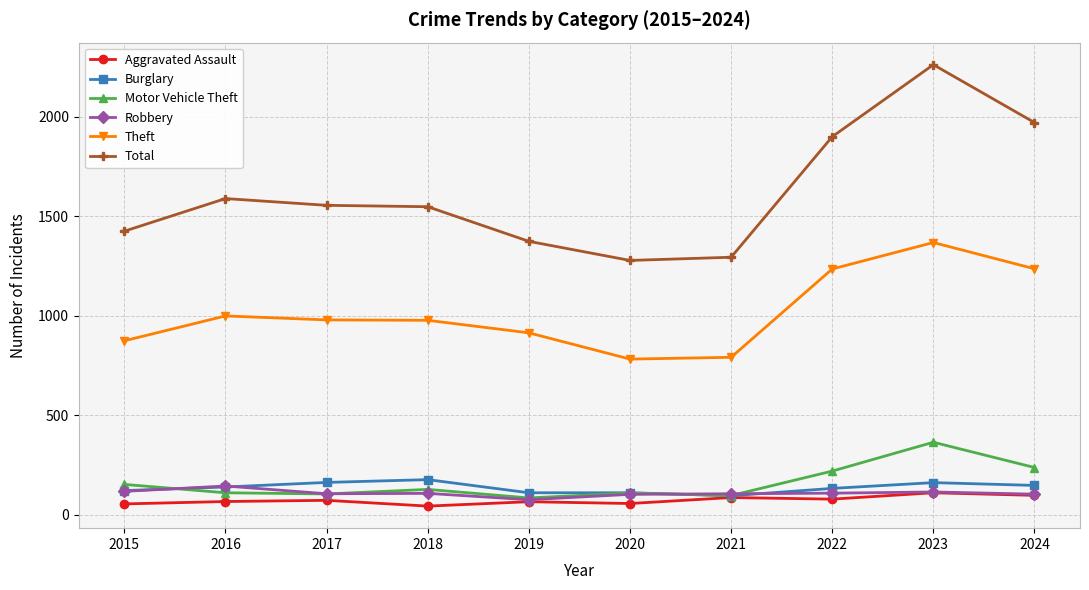

What value does the Motor Vehicle Theft series have at 2016?

110